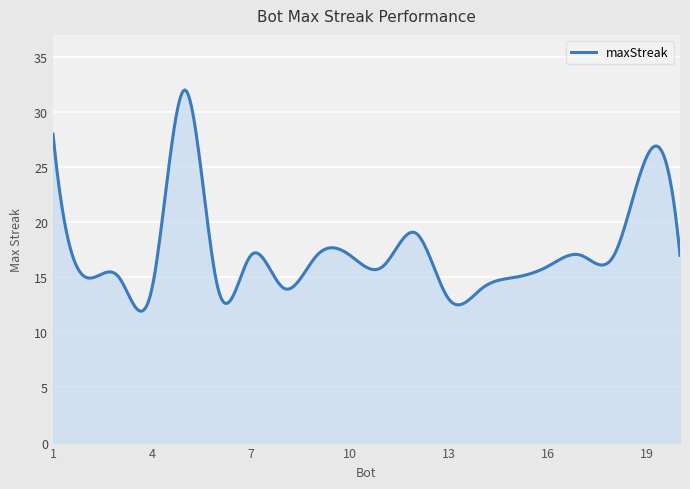

List the labels in order of value, largest first.

5, 1, 19, 12, 7, 9, 10, 17, 18, 20, 11, 16, 2, 3, 15, 4, 6, 8, 14, 13